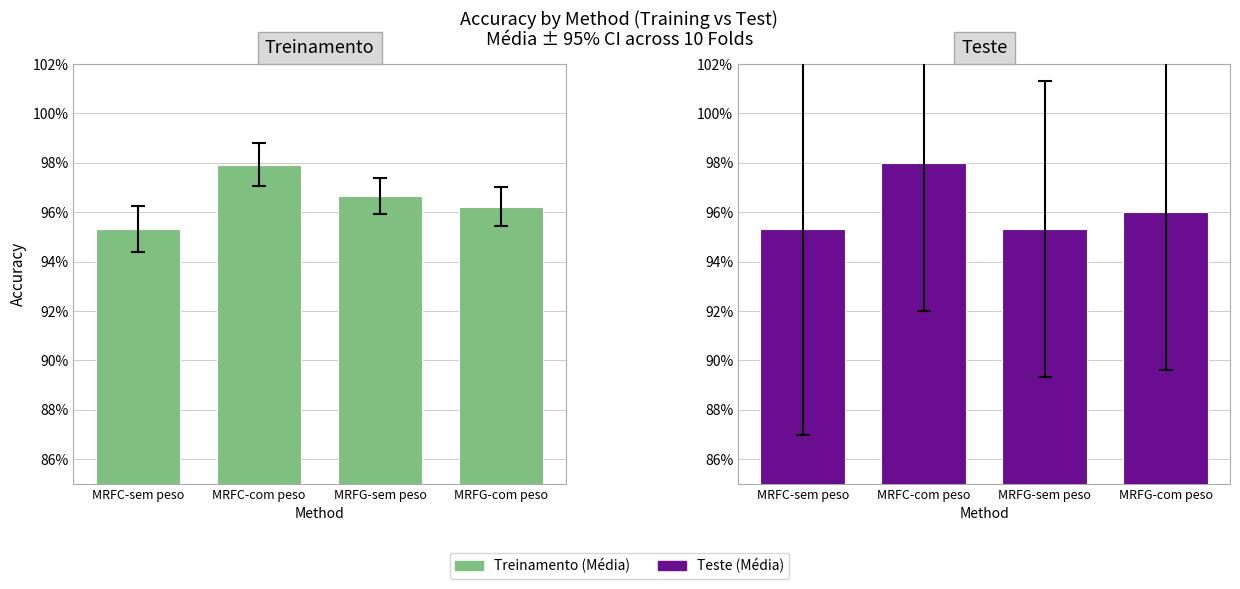

What is the value of the Treinamento (Média) bar at the 2nd from the left?

1.0